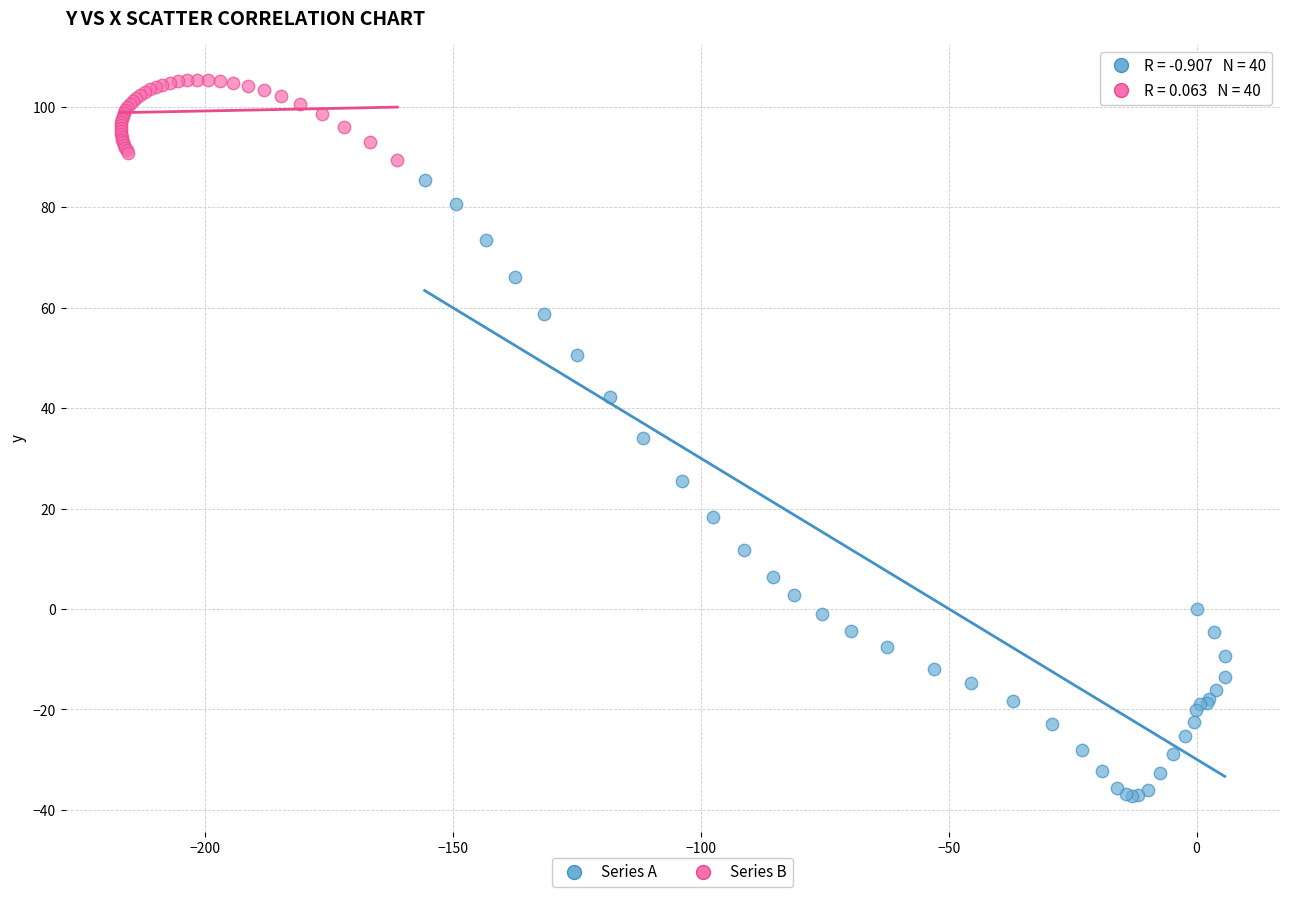

Which series reaches the minimum Y coordinate?

Series A